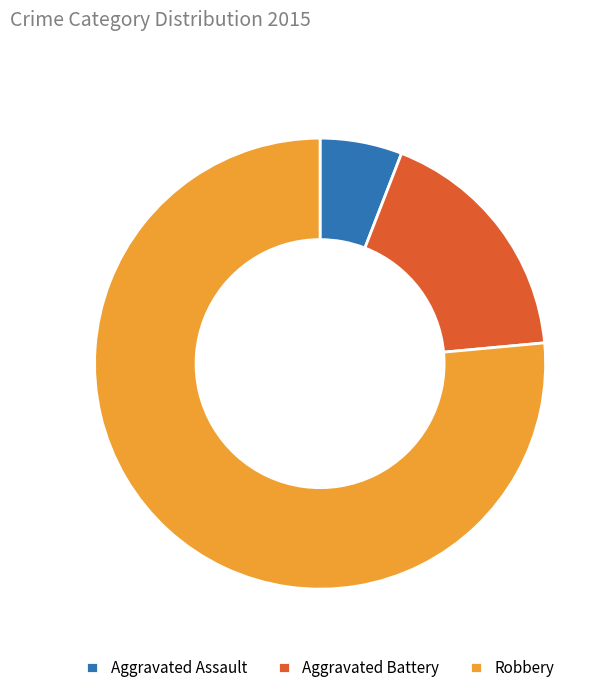

Rank the categories by value from lowest to highest.

Aggravated Assault, Aggravated Battery, Robbery